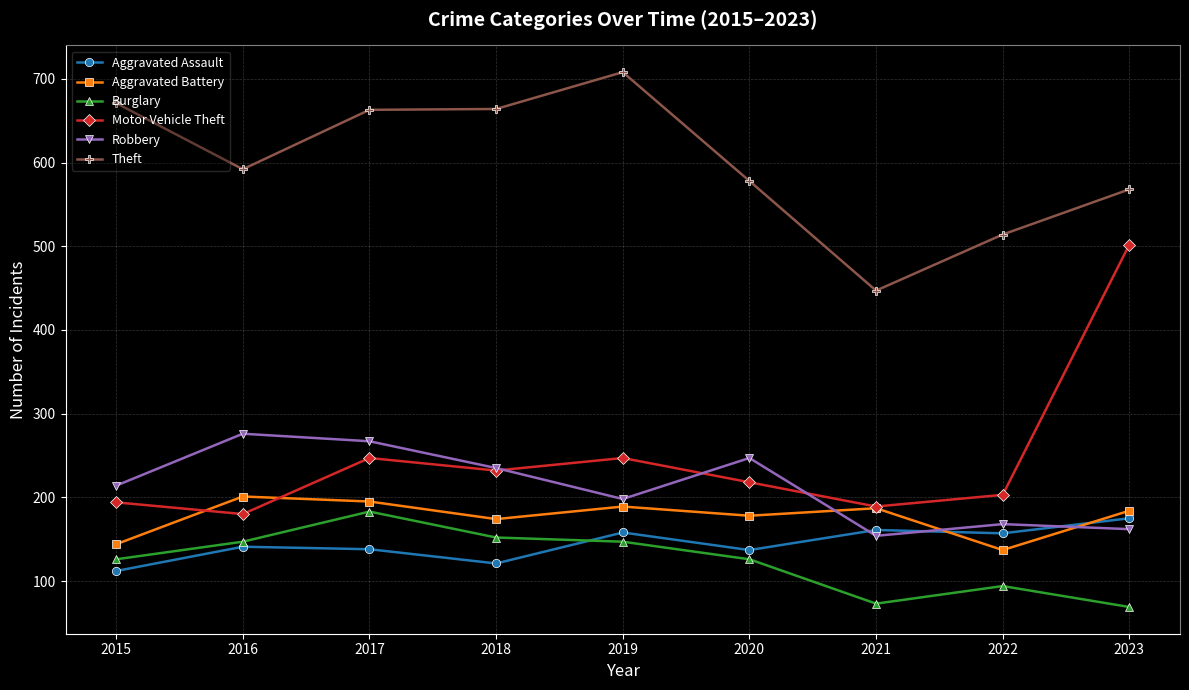

True or false: Robbery has more than 2 interior local peaks.

True